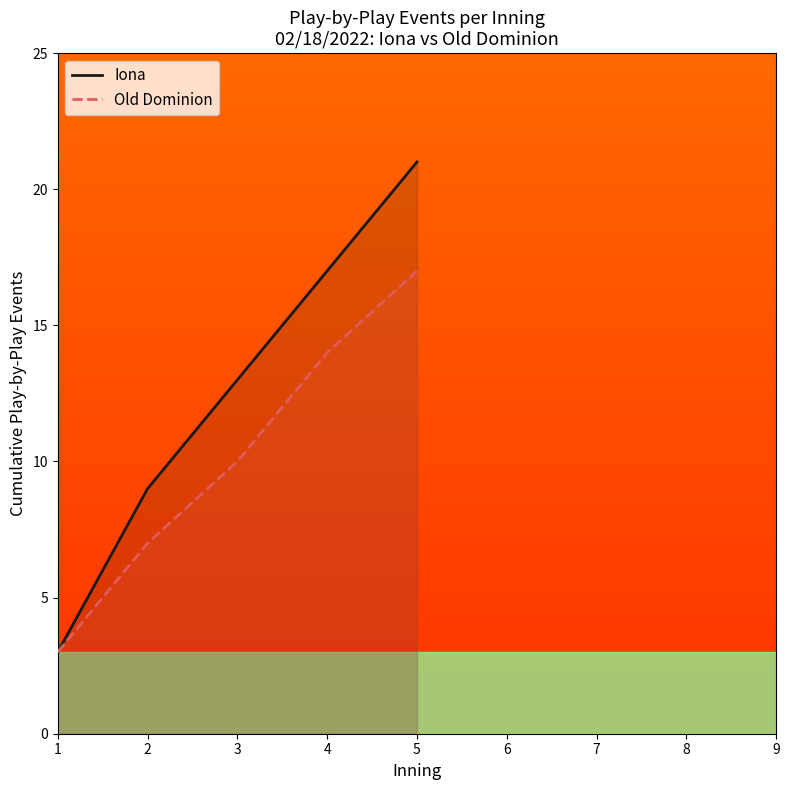

Which series changed the most between 4 and 5?

Iona